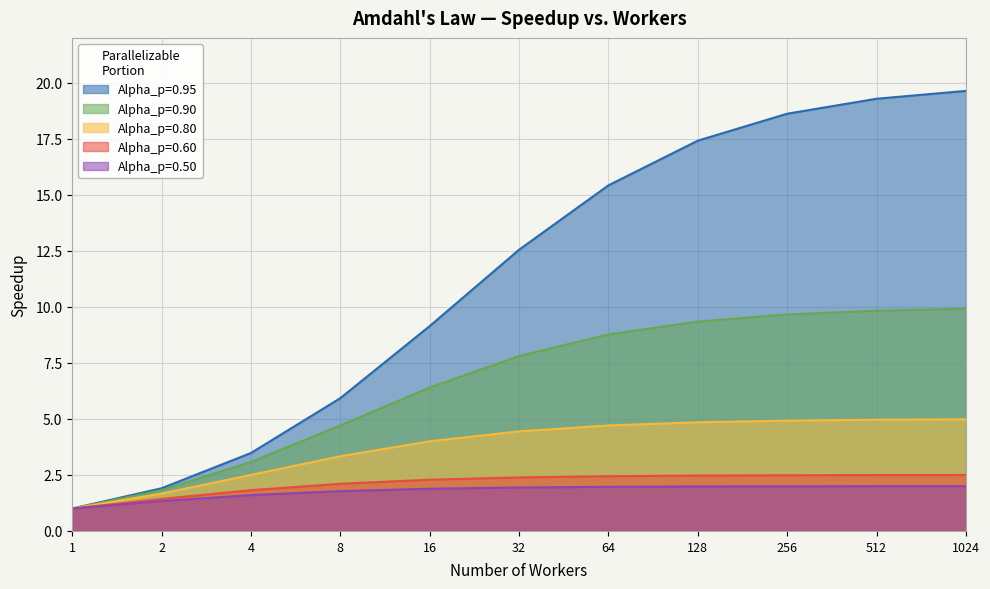

True or false: Alpha_p=0.80 has more than 0 points higher than both neighbors.

False